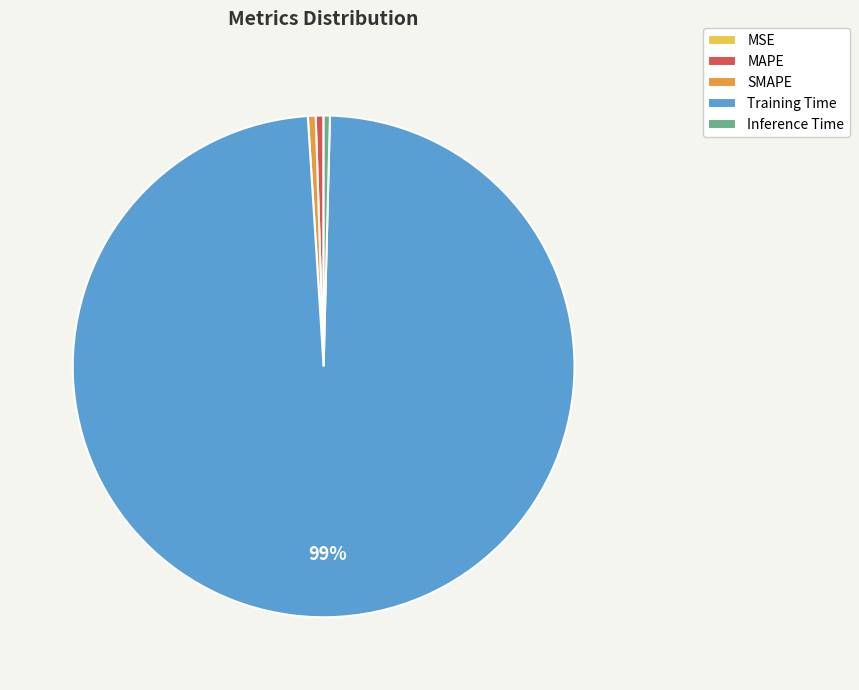

What is the majority slice?

Training Time